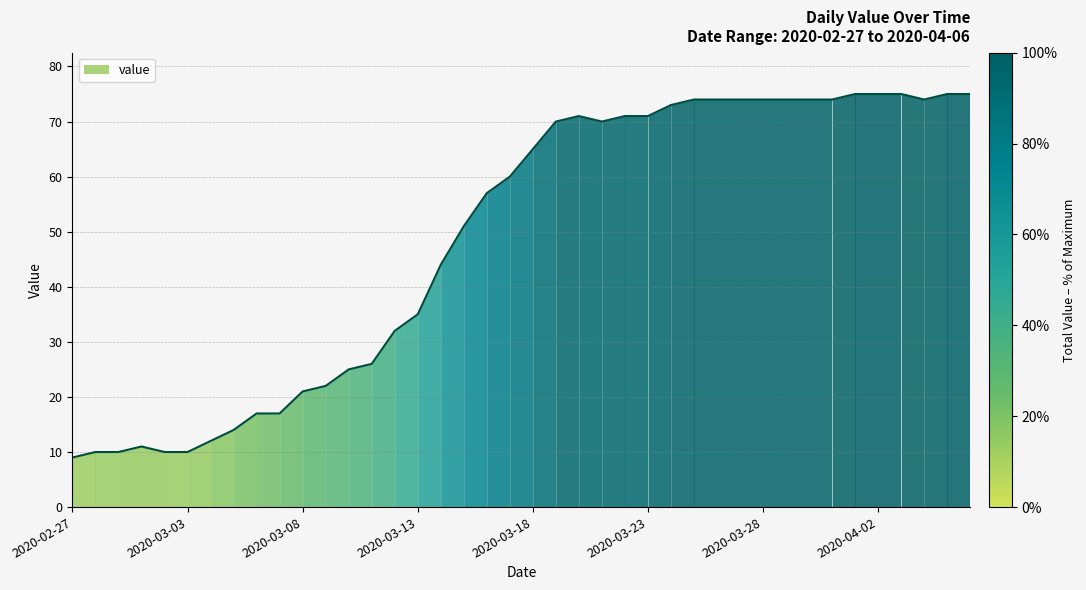

List the labels in order of value, largest first.

2020-04-01, 2020-04-02, 2020-04-03, 2020-04-05, 2020-04-06, 2020-03-25, 2020-03-26, 2020-03-27, 2020-03-28, 2020-03-29, 2020-03-30, 2020-03-31, 2020-04-04, 2020-03-24, 2020-03-20, 2020-03-22, 2020-03-23, 2020-03-19, 2020-03-21, 2020-03-18, 2020-03-17, 2020-03-16, 2020-03-15, 2020-03-14, 2020-03-13, 2020-03-12, 2020-03-11, 2020-03-10, 2020-03-09, 2020-03-08, 2020-03-06, 2020-03-07, 2020-03-05, 2020-03-04, 2020-03-01, 2020-02-28, 2020-02-29, 2020-03-02, 2020-03-03, 2020-02-27